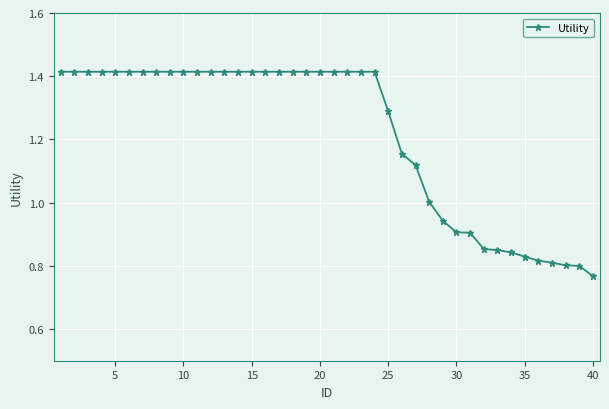

What is the sum of all values?

48.6